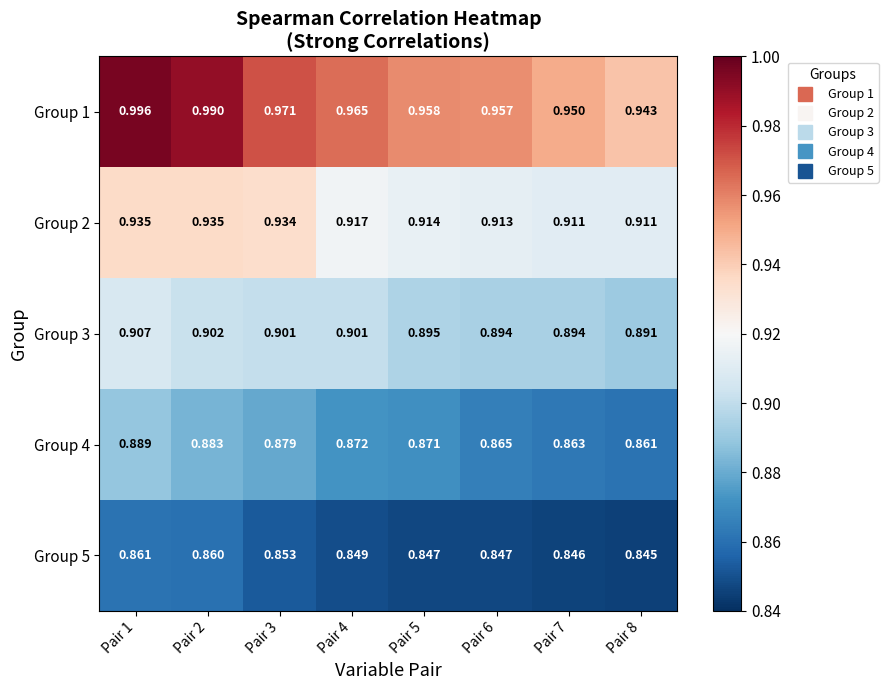

Is the value of Group 3 at Pair 5 greater than the value of Group 2 at Pair 5?

No